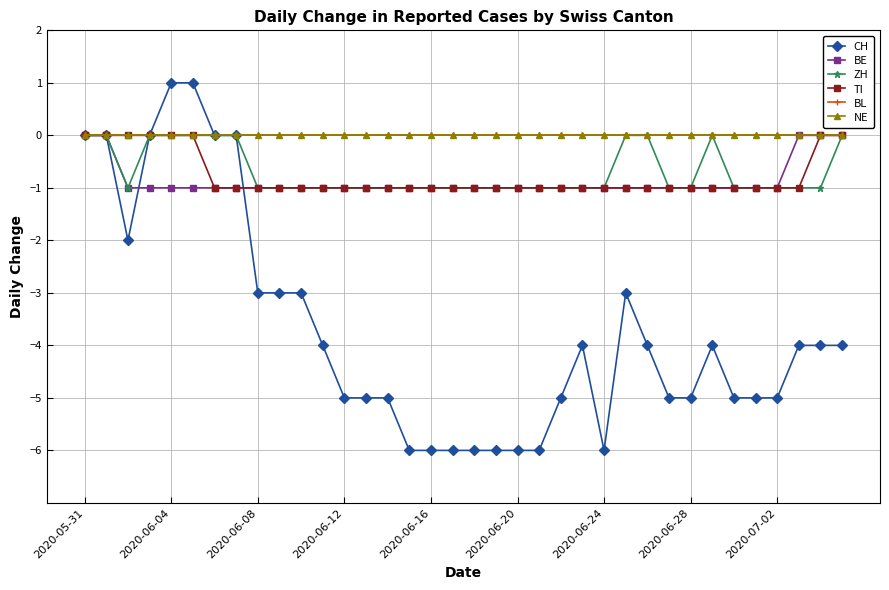

Is this an area chart (filled region under the line)?

No